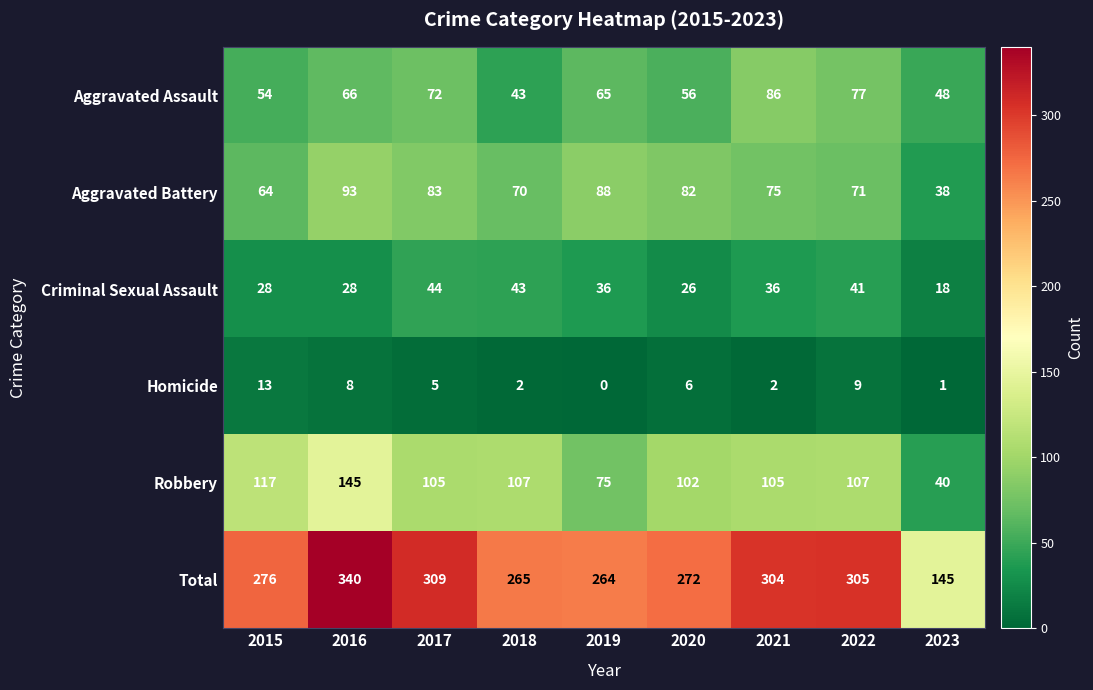

Which series has the largest range (max minus min)?

Total